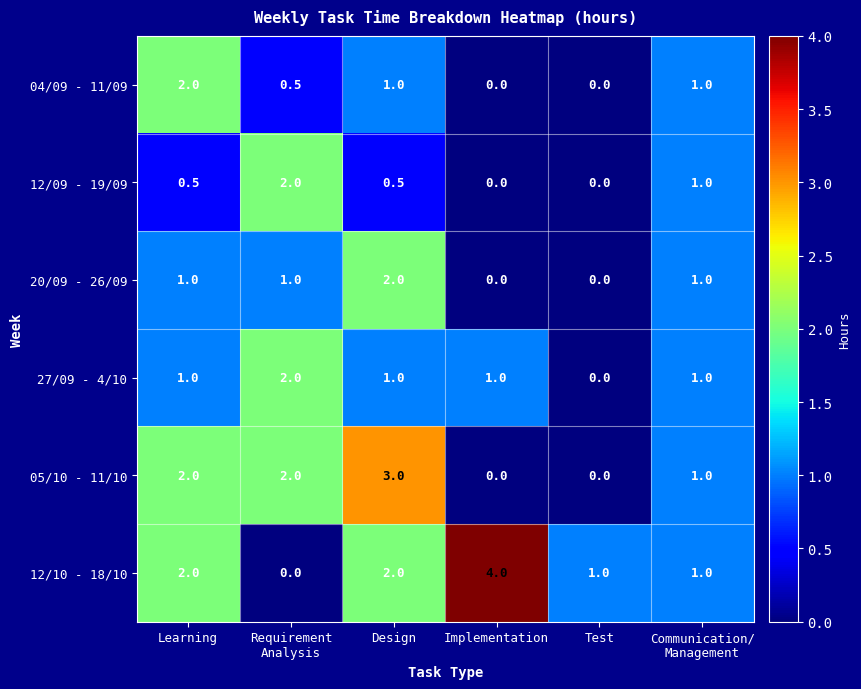

Which label corresponds to the largest value in the chart?

Implementation